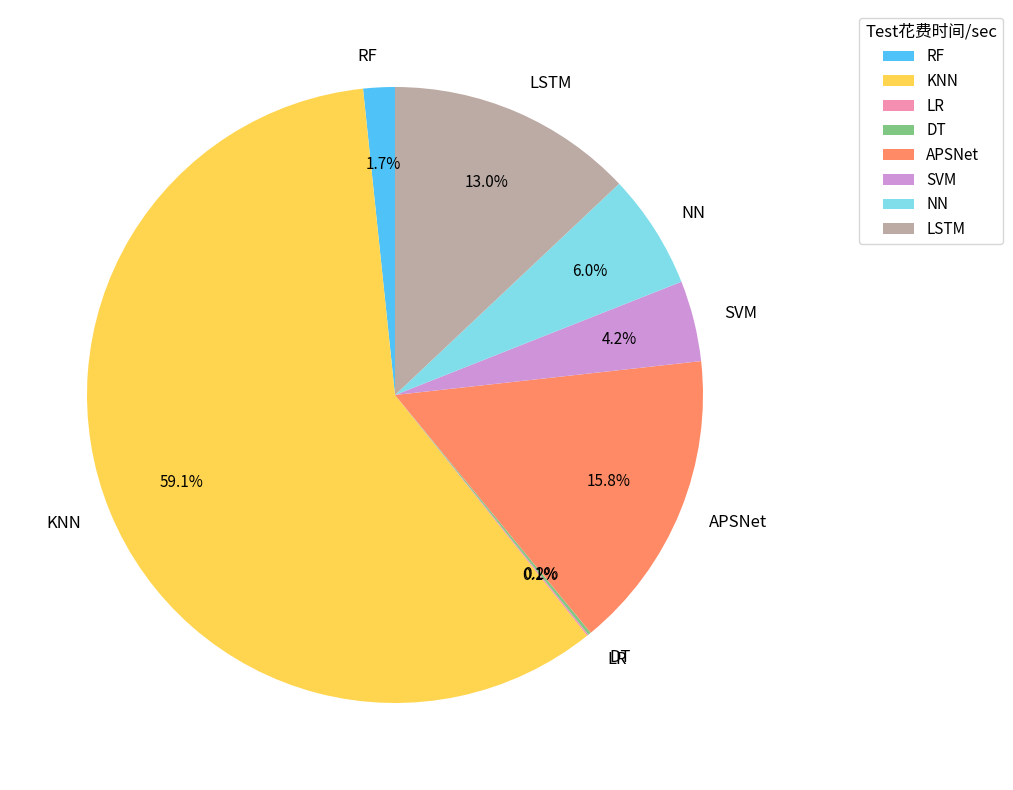

Which has a higher value, APSNet or RF?

APSNet